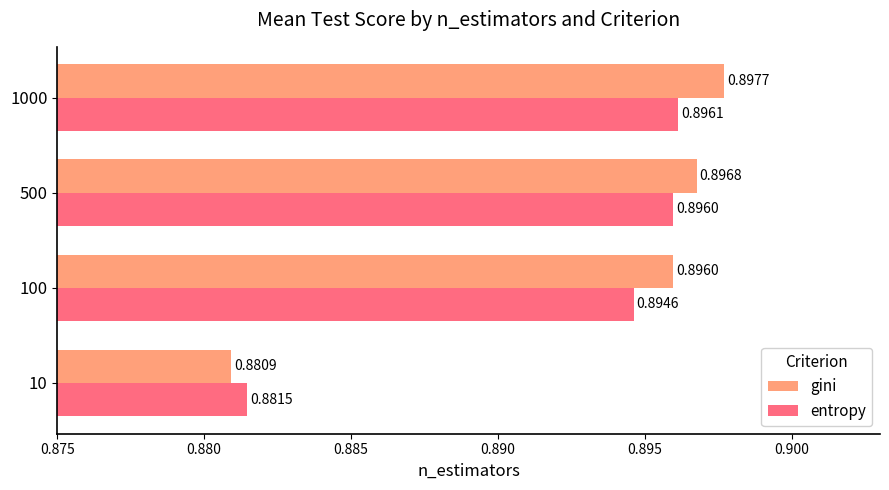

Which series has the widest spread of values?

gini